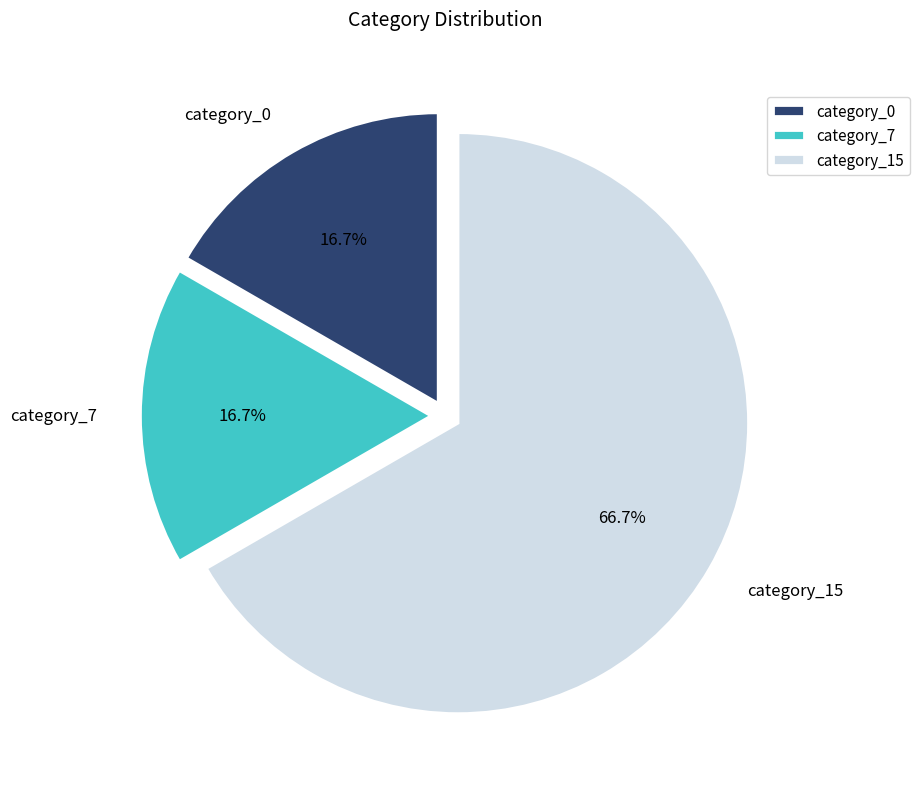

Is the sum of category_15 and category_7 greater than half?

Yes